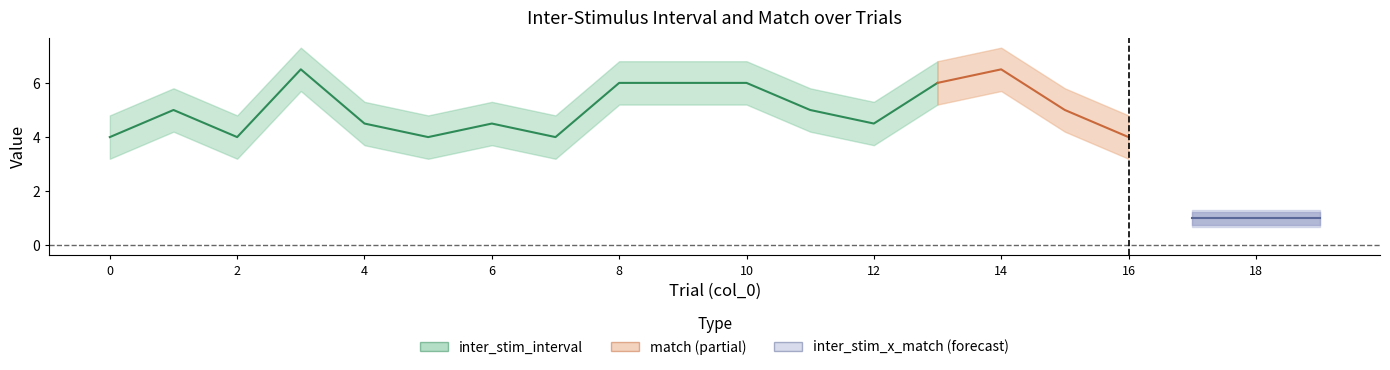

Which series changed the most between 3 and 13?

inter_stim_interval